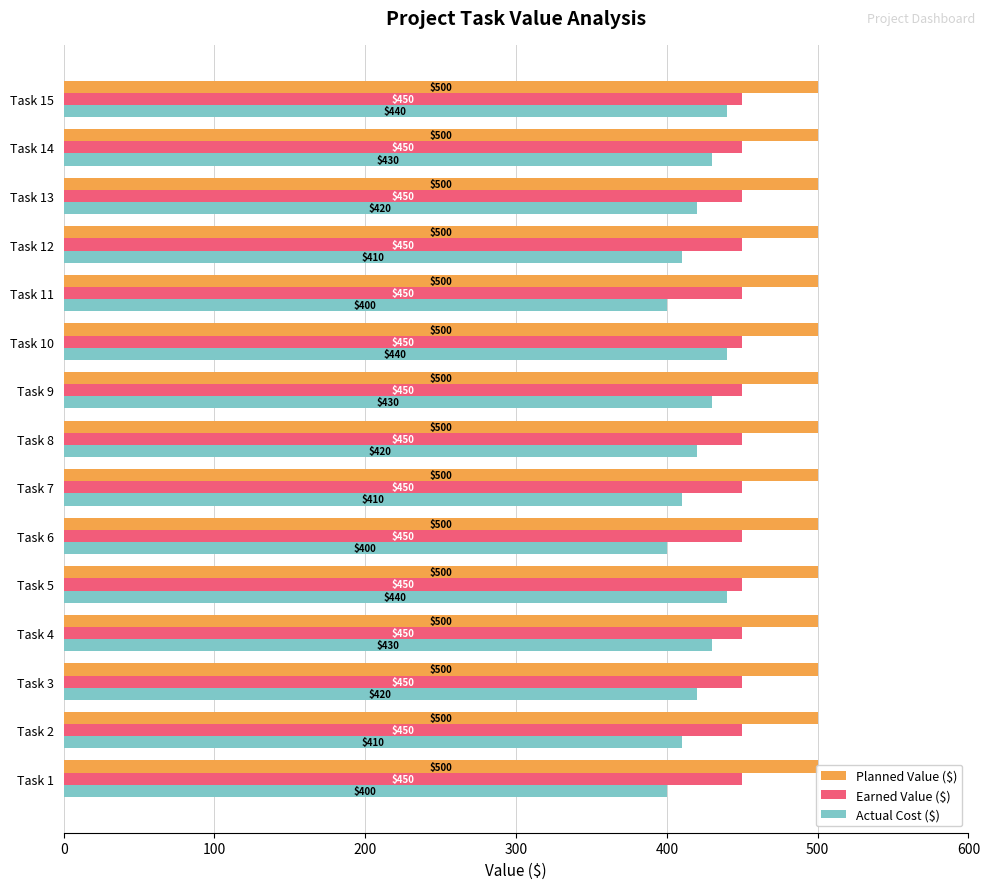

Are the bars grouped side by side (vs. stacked)?

Yes